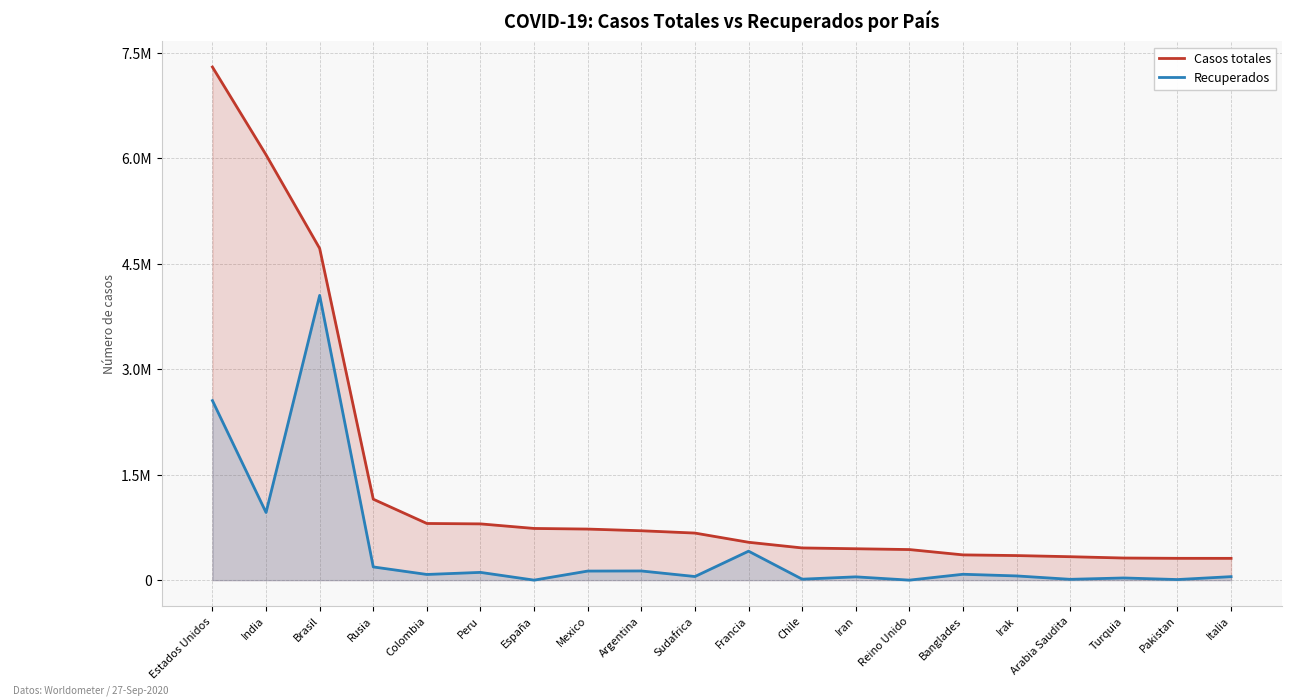

Is the value of Casos totales at Banglades greater than the value of Recuperados at Turquia?

Yes